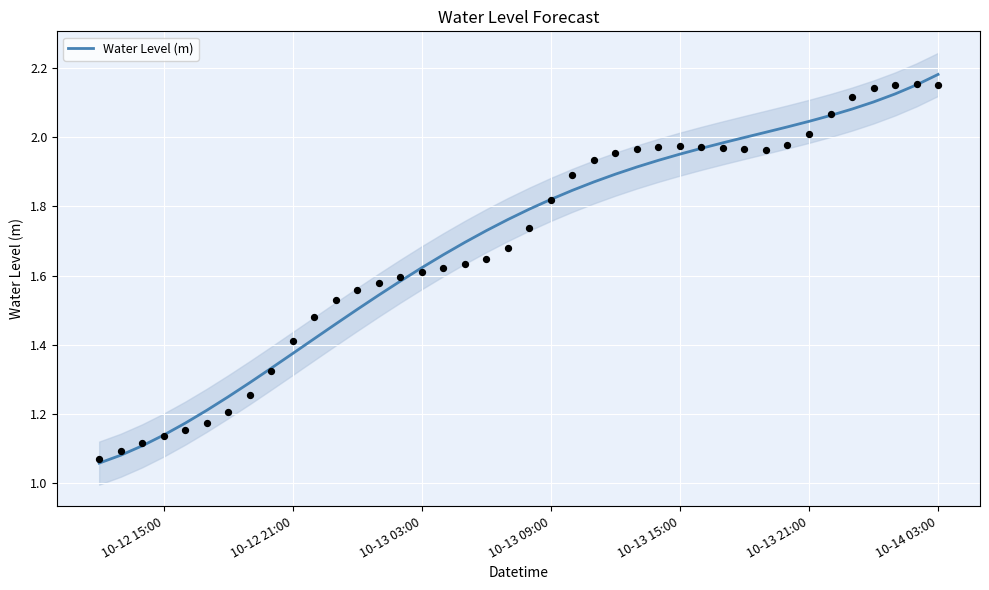

True or false: Water Level (m) has a value of 2.1 at 10-13 03:00.

False